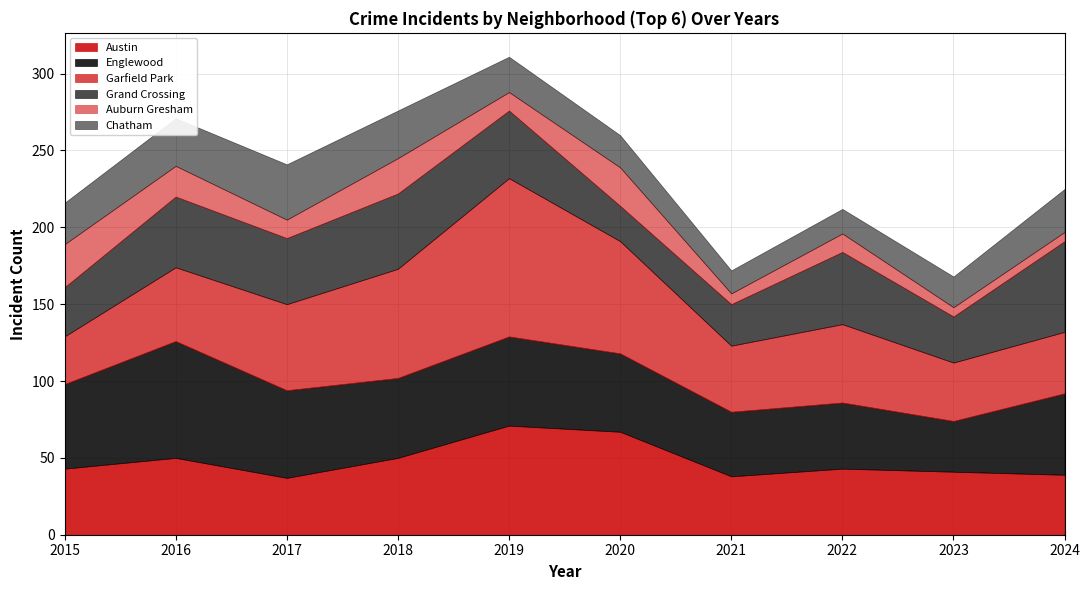

At which label does Auburn Gresham reach its peak?

2015